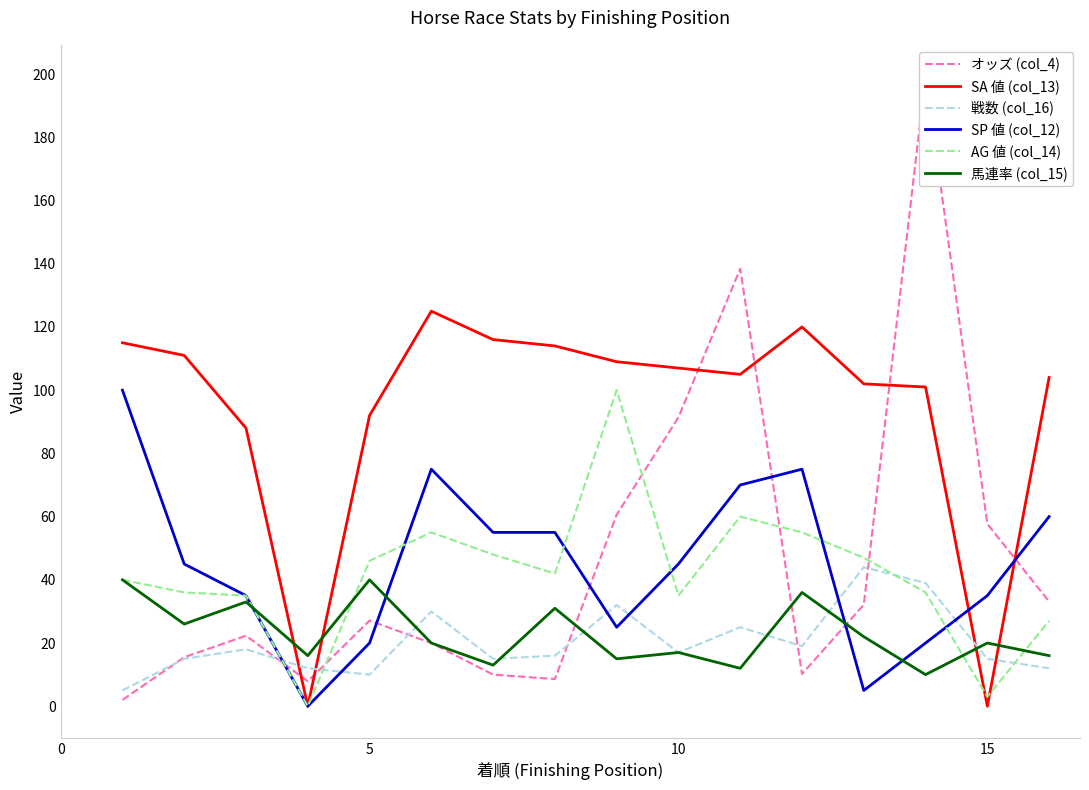

What is the average value of the AG 値 (col_14) series?

42